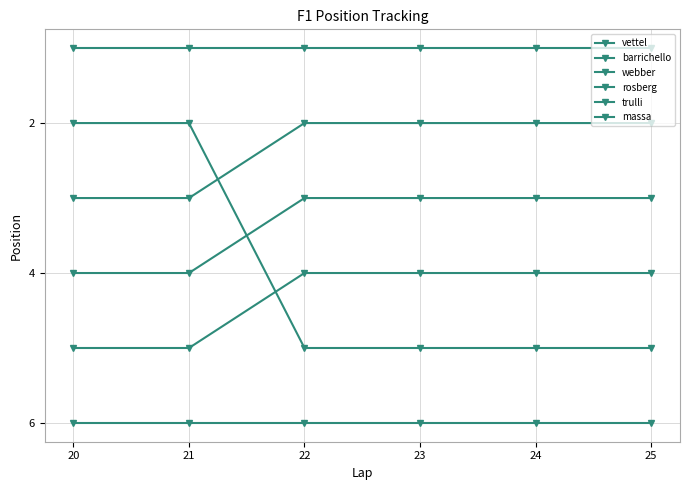

What is the average value of the webber series?

2